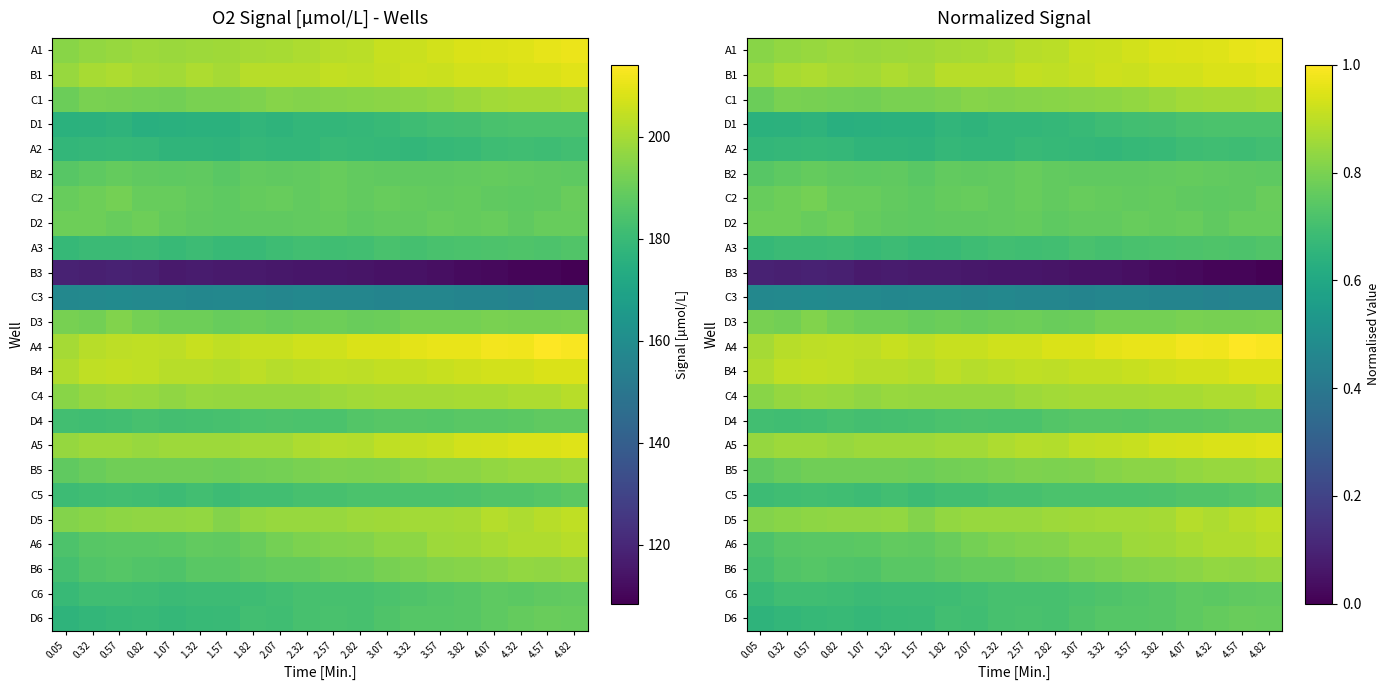

At which category is the sum across all series the highest?

4.82